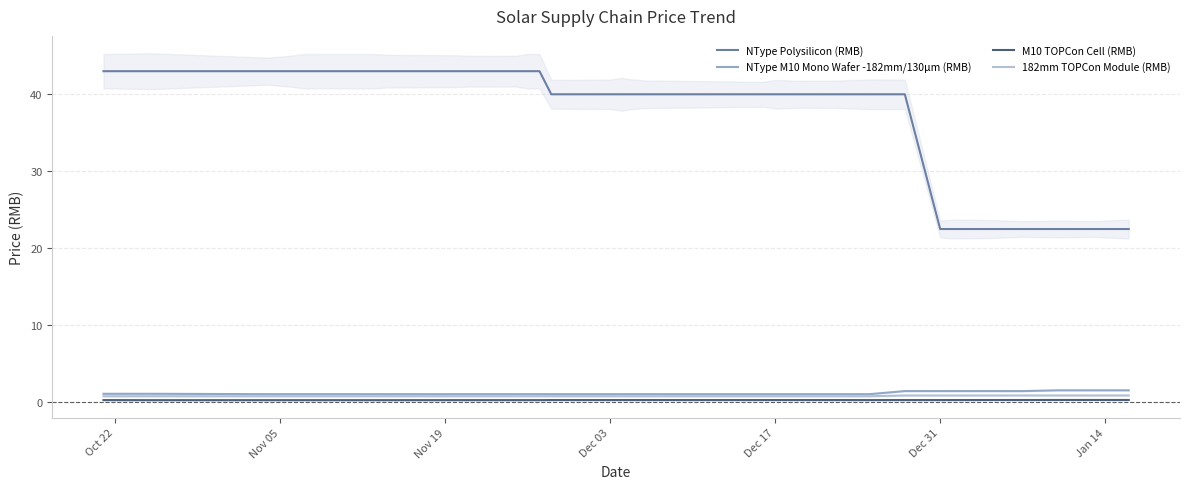

What is the total value across all series at 9?

45.1